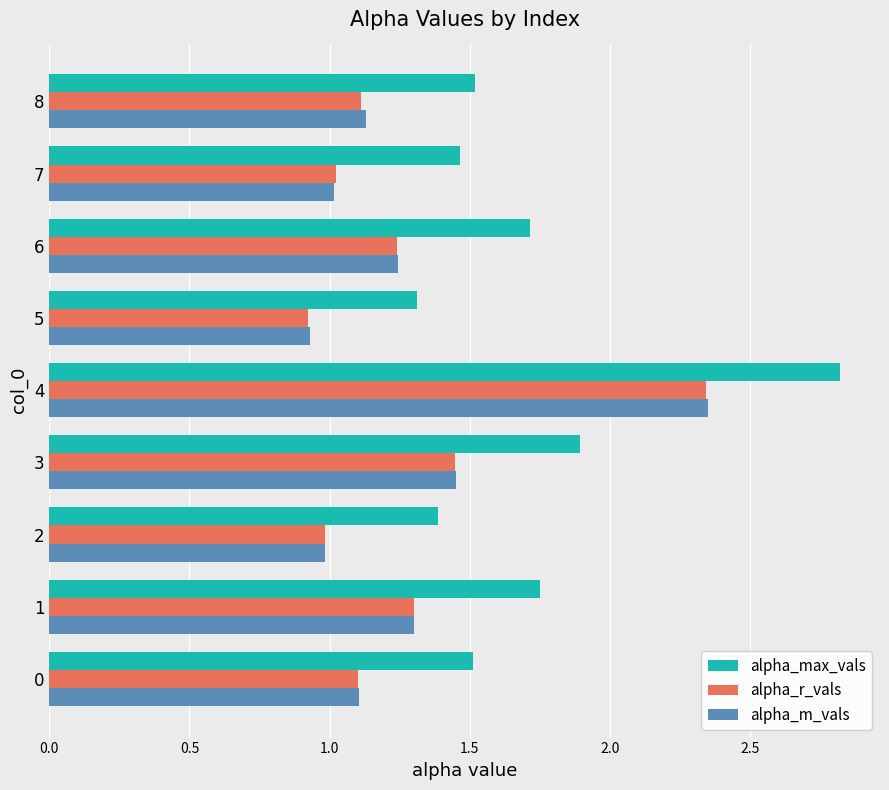

What is the average value of the alpha_m_vals series?

1.3